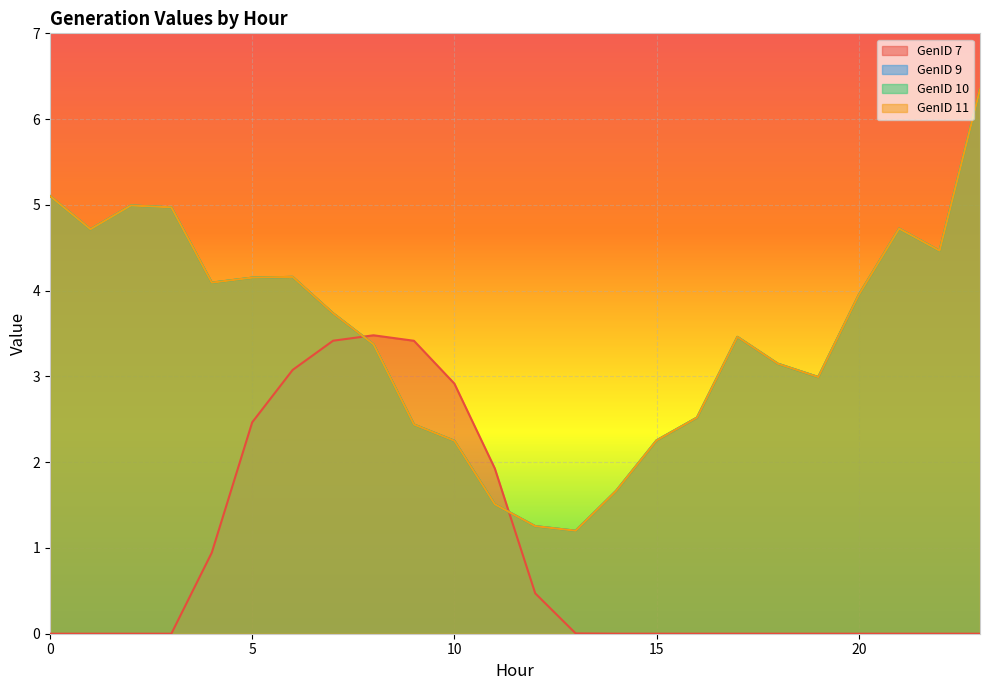

Which has a higher value, 21 or 15?

15